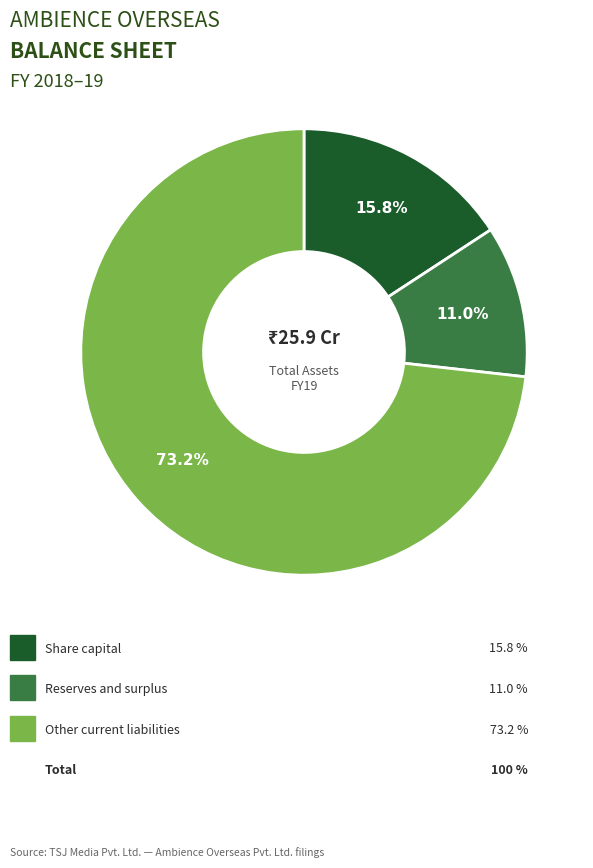

Is there any slice that represents more than half of the pie?

Yes